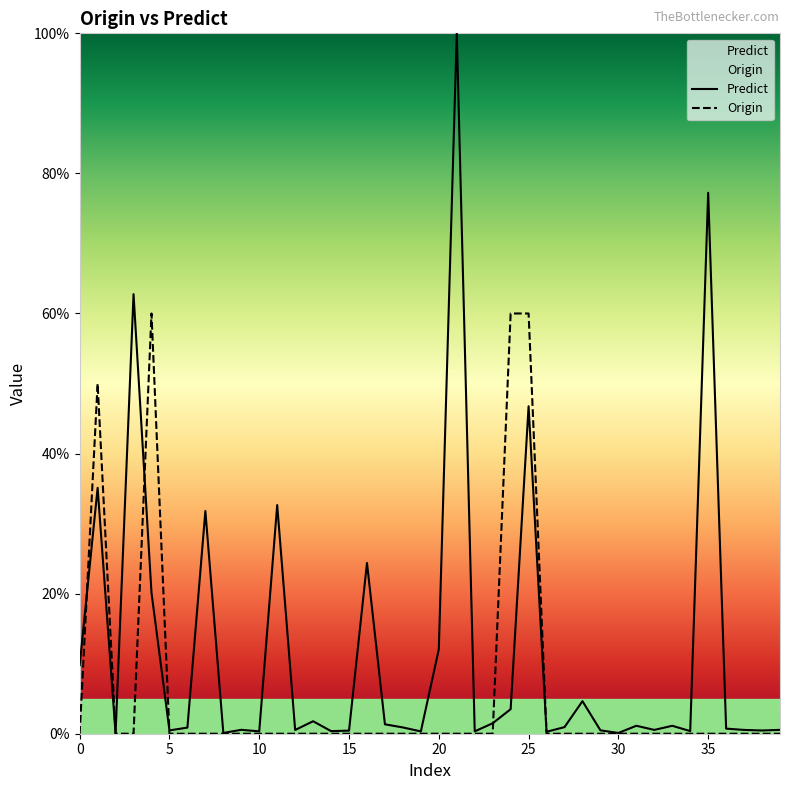

Reading left to right, list all the values displayed in this chart.

0=0	1=50	2=0	3=0	4=60	5=0	6=0	7=0	8=0	9=0	10=0	11=0	12=0	13=0	14=0	15=0	16=0	17=0	18=0	19=0	20=0	21=0	22=0	23=0	24=60	25=60	26=0	27=0	28=0	29=0	30=0	31=0	32=0	33=0	34=0	35=0	36=0	37=0	38=0	39=0